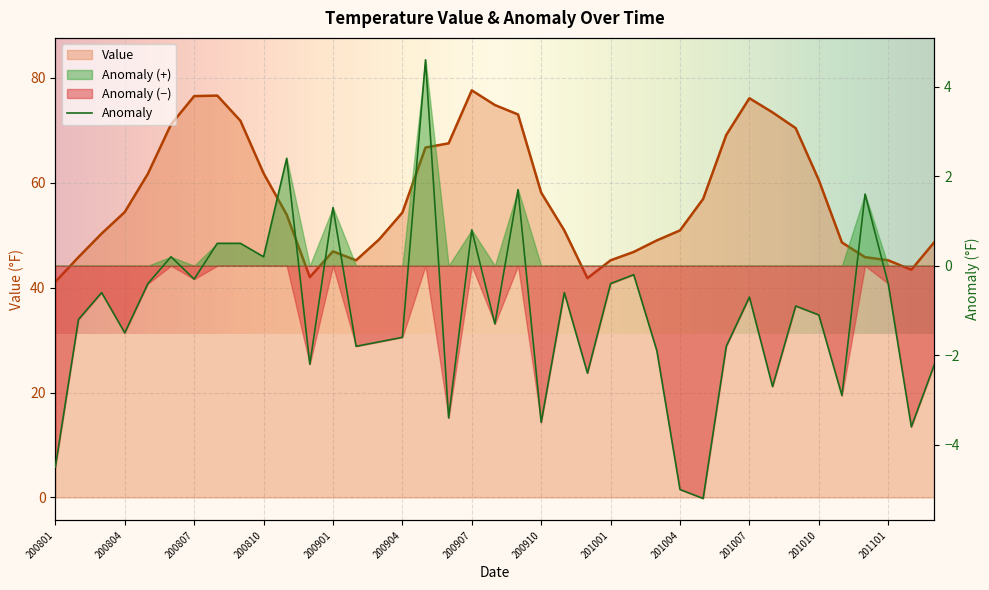

True or false: Anomaly and Value cross at least once.

False